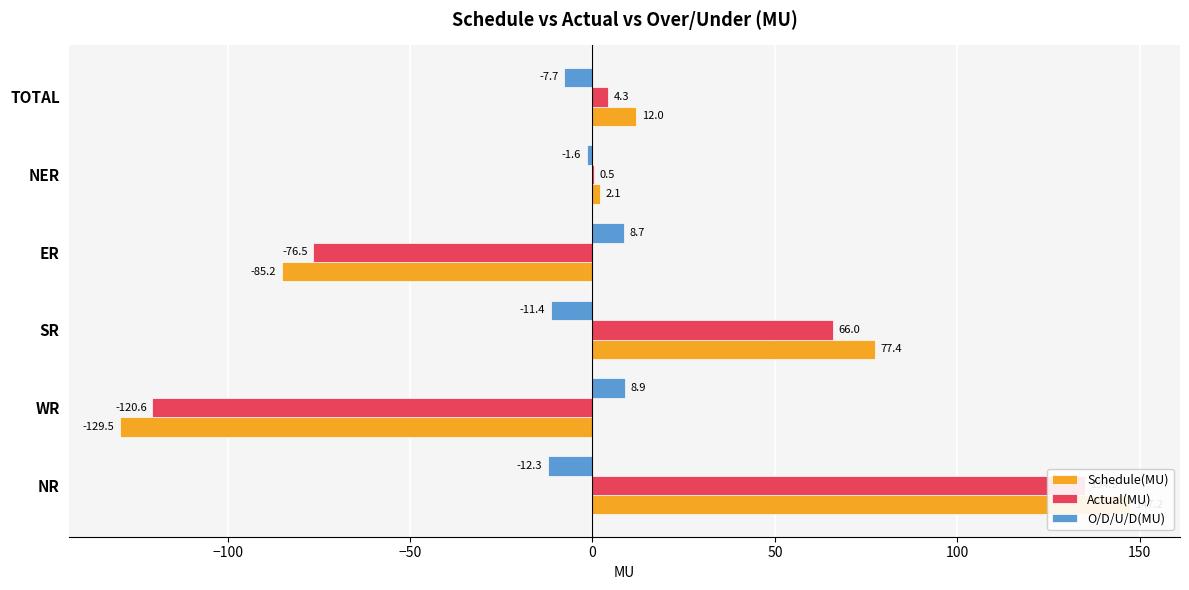

Which has a higher value, ER or NER?

NER